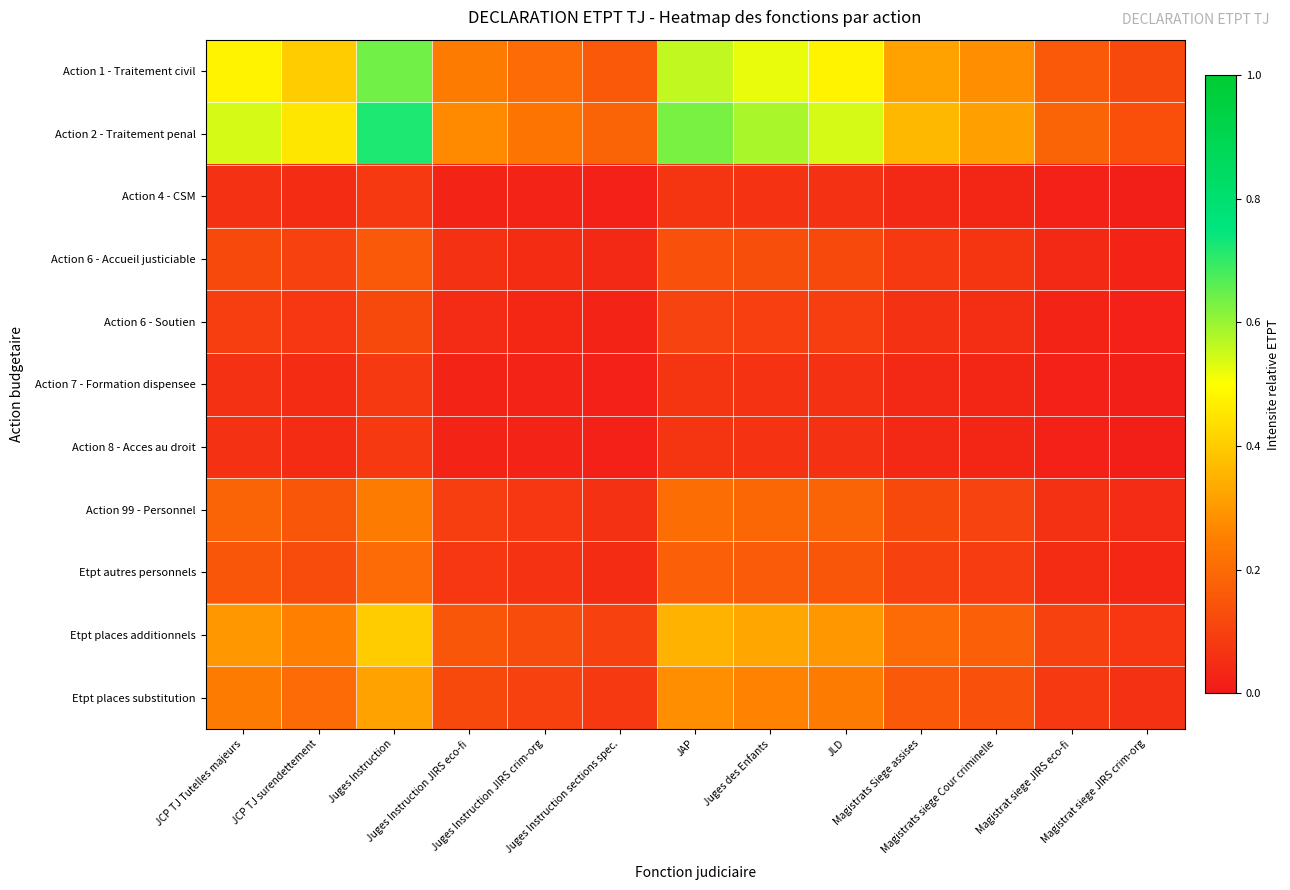

Reading left to right, transcribe all the data shown in this chart.

Action 1 - Traitement civil: JCP TJ Tutelles majeurs=0.5	JCP TJ surendettement=0.4	Juges Instruction=0.6	Juges Instruction JIRS eco-fi=0.2	Juges Instruction JIRS crim-org=0.2	Juges Instruction sections spec.=0.2	JAP=0.6	Juges des Enfants=0.5	JLD=0.5	Magistrats Siege assises=0.3	Magistrats siege Cour criminelle=0.3	Magistrat siege JIRS eco-fi=0.2	Magistrat siege JIRS crim-org=0.1
Action 2 - Traitement penal: JCP TJ Tutelles majeurs=0.5	JCP TJ surendettement=0.5	Juges Instruction=0.7	Juges Instruction JIRS eco-fi=0.3	Juges Instruction JIRS crim-org=0.2	Juges Instruction sections spec.=0.2	JAP=0.6	Juges des Enfants=0.6	JLD=0.5	Magistrats Siege assises=0.4	Magistrats siege Cour criminelle=0.3	Magistrat siege JIRS eco-fi=0.2	Magistrat siege JIRS crim-org=0.1
Action 4 - CSM: JCP TJ Tutelles majeurs=0.1	JCP TJ surendettement=0.1	Juges Instruction=0.1	Juges Instruction JIRS eco-fi=0.0	Juges Instruction JIRS crim-org=0.0	Juges Instruction sections spec.=0.0	JAP=0.1	Juges des Enfants=0.1	JLD=0.1	Magistrats Siege assises=0.0	Magistrats siege Cour criminelle=0.0	Magistrat siege JIRS eco-fi=0.0	Magistrat siege JIRS crim-org=0.0
Action 6 - Accueil justiciable: JCP TJ Tutelles majeurs=0.1	JCP TJ surendettement=0.1	Juges Instruction=0.2	Juges Instruction JIRS eco-fi=0.1	Juges Instruction JIRS crim-org=0.1	Juges Instruction sections spec.=0.0	JAP=0.1	Juges des Enfants=0.1	JLD=0.1	Magistrats Siege assises=0.1	Magistrats siege Cour criminelle=0.1	Magistrat siege JIRS eco-fi=0.0	Magistrat siege JIRS crim-org=0.0
Action 6 - Soutien: JCP TJ Tutelles majeurs=0.1	JCP TJ surendettement=0.1	Juges Instruction=0.1	Juges Instruction JIRS eco-fi=0.0	Juges Instruction JIRS crim-org=0.0	Juges Instruction sections spec.=0.0	JAP=0.1	Juges des Enfants=0.1	JLD=0.1	Magistrats Siege assises=0.1	Magistrats siege Cour criminelle=0.1	Magistrat siege JIRS eco-fi=0.0	Magistrat siege JIRS crim-org=0.0
Action 7 - Formation dispensee: JCP TJ Tutelles majeurs=0.1	JCP TJ surendettement=0.1	Juges Instruction=0.1	Juges Instruction JIRS eco-fi=0.0	Juges Instruction JIRS crim-org=0.0	Juges Instruction sections spec.=0.0	JAP=0.1	Juges des Enfants=0.1	JLD=0.1	Magistrats Siege assises=0.0	Magistrats siege Cour criminelle=0.0	Magistrat siege JIRS eco-fi=0.0	Magistrat siege JIRS crim-org=0.0
Action 8 - Acces au droit: JCP TJ Tutelles majeurs=0.1	JCP TJ surendettement=0.1	Juges Instruction=0.1	Juges Instruction JIRS eco-fi=0.0	Juges Instruction JIRS crim-org=0.0	Juges Instruction sections spec.=0.0	JAP=0.1	Juges des Enfants=0.1	JLD=0.1	Magistrats Siege assises=0.0	Magistrats siege Cour criminelle=0.0	Magistrat siege JIRS eco-fi=0.0	Magistrat siege JIRS crim-org=0.0
Action 99 - Personnel: JCP TJ Tutelles majeurs=0.2	JCP TJ surendettement=0.1	Juges Instruction=0.2	Juges Instruction JIRS eco-fi=0.1	Juges Instruction JIRS crim-org=0.1	Juges Instruction sections spec.=0.1	JAP=0.2	Juges des Enfants=0.2	JLD=0.2	Magistrats Siege assises=0.1	Magistrats siege Cour criminelle=0.1	Magistrat siege JIRS eco-fi=0.1	Magistrat siege JIRS crim-org=0.0
Etpt autres personnels: JCP TJ Tutelles majeurs=0.1	JCP TJ surendettement=0.1	Juges Instruction=0.2	Juges Instruction JIRS eco-fi=0.1	Juges Instruction JIRS crim-org=0.1	Juges Instruction sections spec.=0.1	JAP=0.2	Juges des Enfants=0.2	JLD=0.1	Magistrats Siege assises=0.1	Magistrats siege Cour criminelle=0.1	Magistrat siege JIRS eco-fi=0.1	Magistrat siege JIRS crim-org=0.0
Etpt places additionnels: JCP TJ Tutelles majeurs=0.3	JCP TJ surendettement=0.2	Juges Instruction=0.4	Juges Instruction JIRS eco-fi=0.1	Juges Instruction JIRS crim-org=0.1	Juges Instruction sections spec.=0.1	JAP=0.3	Juges des Enfants=0.3	JLD=0.3	Magistrats Siege assises=0.2	Magistrats siege Cour criminelle=0.2	Magistrat siege JIRS eco-fi=0.1	Magistrat siege JIRS crim-org=0.1
Etpt places substitution: JCP TJ Tutelles majeurs=0.2	JCP TJ surendettement=0.2	Juges Instruction=0.3	Juges Instruction JIRS eco-fi=0.1	Juges Instruction JIRS crim-org=0.1	Juges Instruction sections spec.=0.1	JAP=0.3	Juges des Enfants=0.3	JLD=0.2	Magistrats Siege assises=0.2	Magistrats siege Cour criminelle=0.1	Magistrat siege JIRS eco-fi=0.1	Magistrat siege JIRS crim-org=0.1